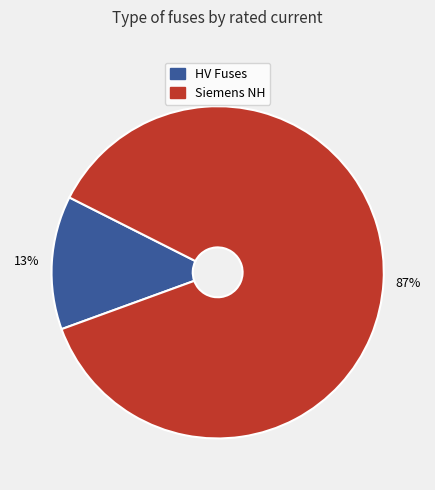

To the nearest percent, what is the difference between the largest and smallest slice percentages?

74%